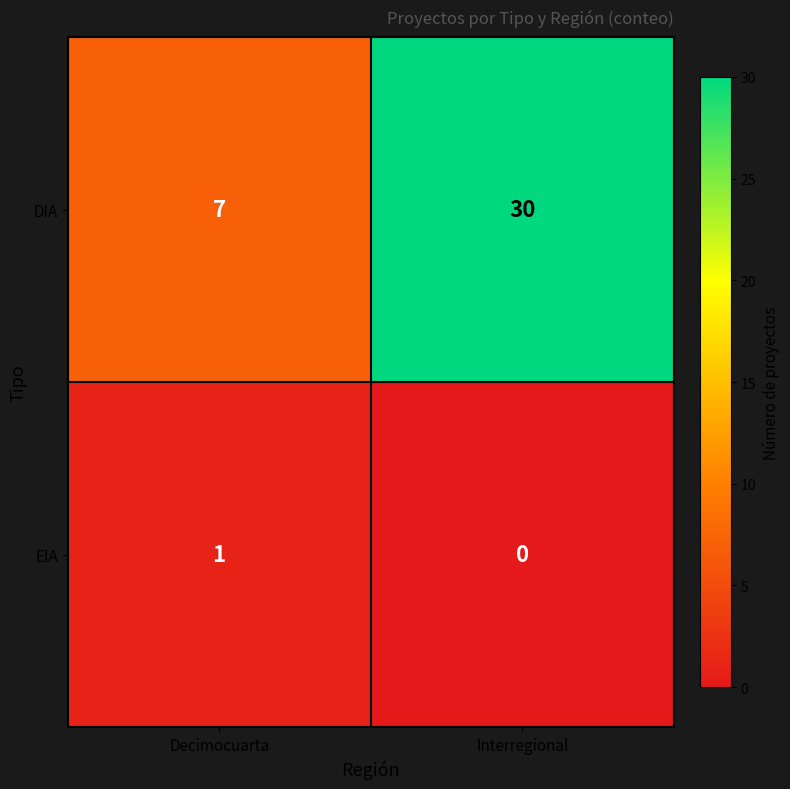

The value of EIA at Interregional is 0. True or false?

True